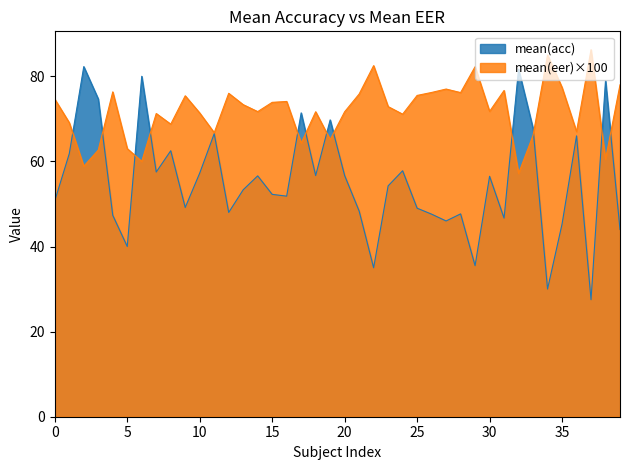

Reading left to right, extract all data points from this chart.

mean(acc): 50.8	61.8	82.3	74.7	47.3	40.0	80.0	57.5	62.5	49.2	57.2	66.5	48.0	53.3	56.6	52.2	51.8	71.4	56.7	69.8	56.7	48.3	35.0	54.2	57.8	49.0	47.6	46.0	47.7	35.5	56.5	46.7	81.7	67.8	30.0	45.2	66.0	27.5	79.0	44.0
mean(eer): 74.6	69.1	58.9	62.7	76.3	63.0	60.0	71.2	68.8	75.4	71.4	66.8	76.0	73.3	71.7	73.9	74.1	64.3	71.7	65.1	71.7	75.8	82.5	72.9	71.1	75.5	76.2	77.0	76.2	82.2	71.8	76.7	57.2	66.1	85.0	77.4	67.0	86.2	60.5	78.0